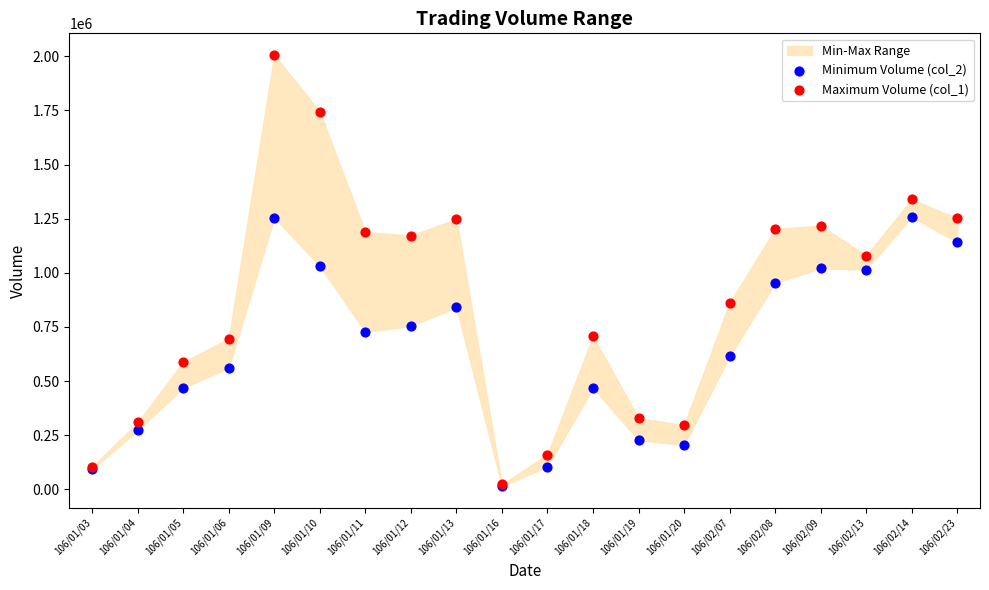

Which series reaches the minimum Y coordinate?

Minimum Volume (col_2)